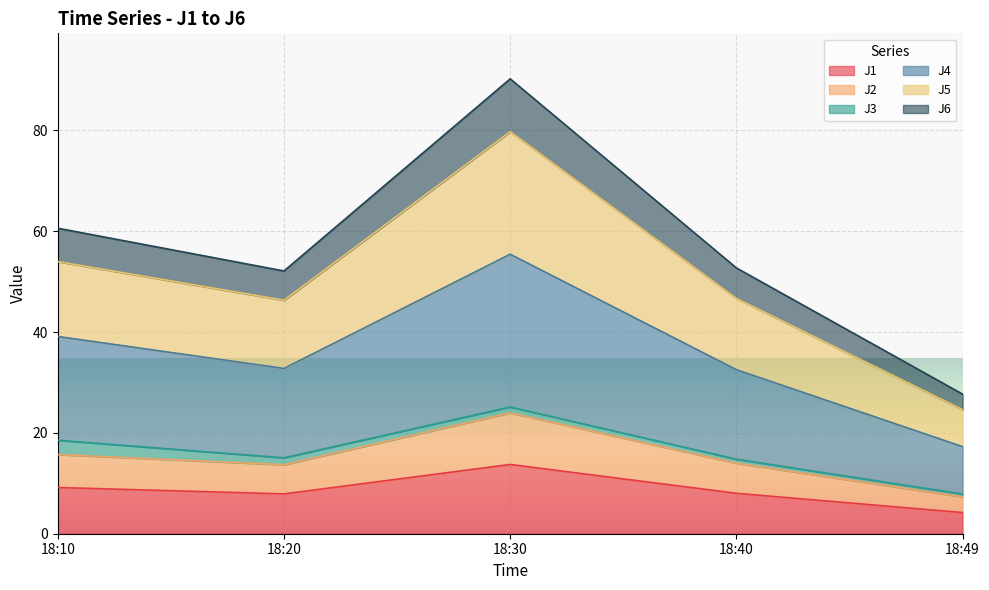

What is the value of the J2 point at the 3rd from the left?

24.0